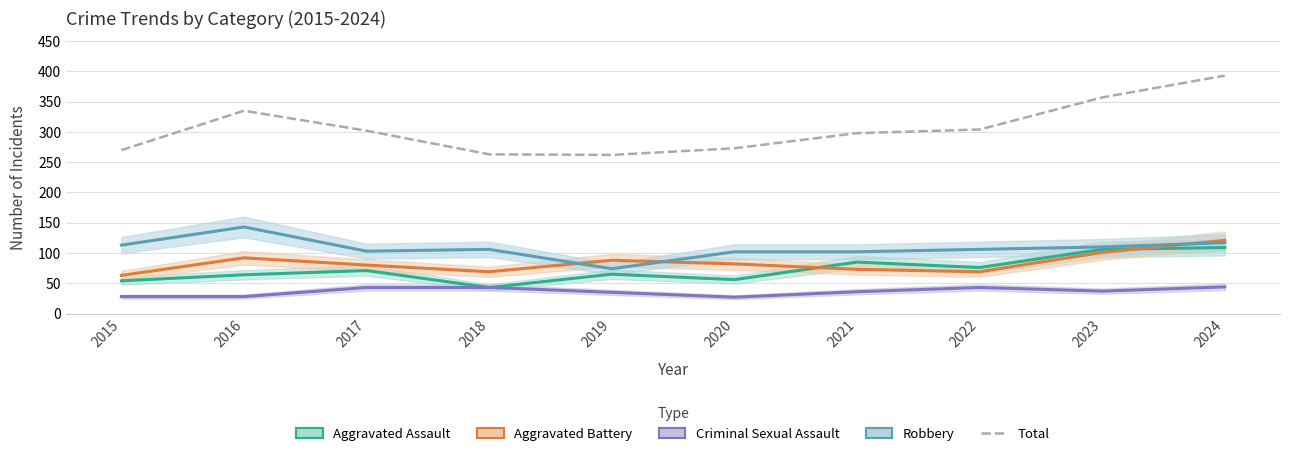

Rank the categories by value from highest to lowest.

2024, 2023, 2016, 2022, 2017, 2021, 2020, 2015, 2018, 2019